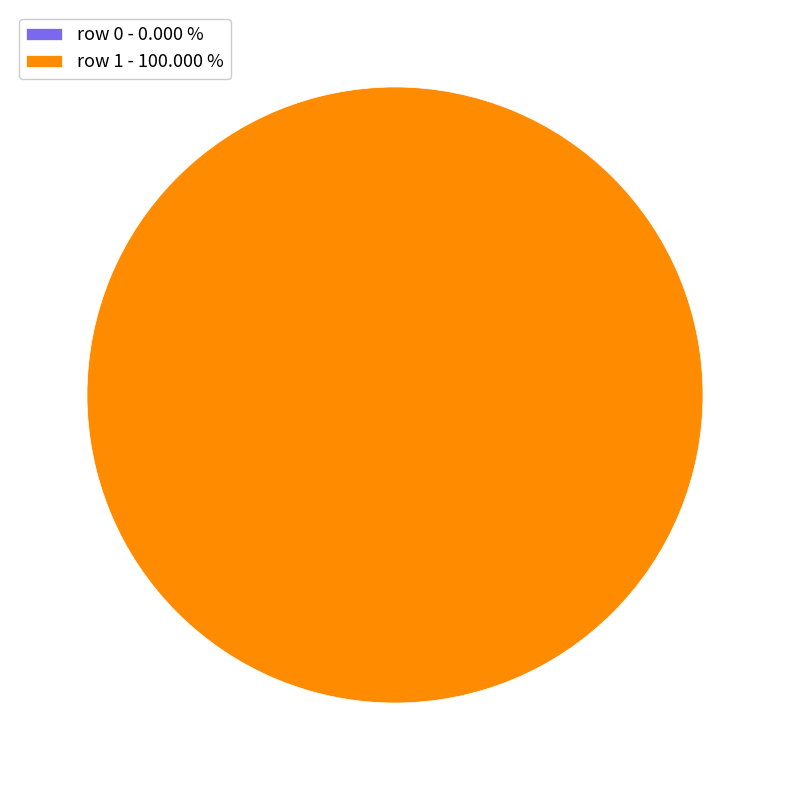

Count the number of slices in the pie.

2